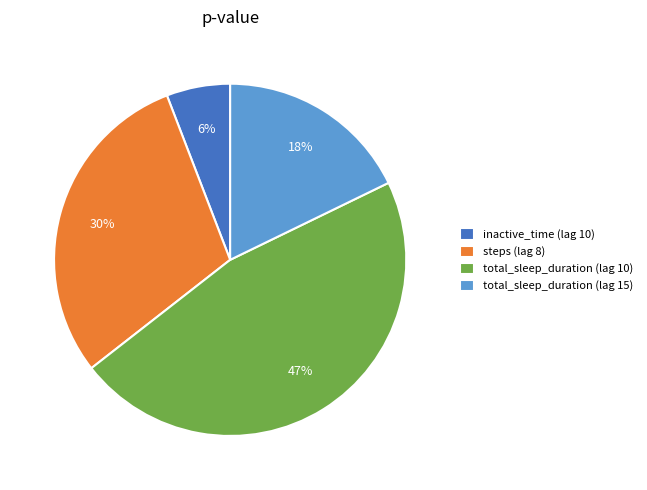

To the nearest percent, what is the average slice percentage?

25%